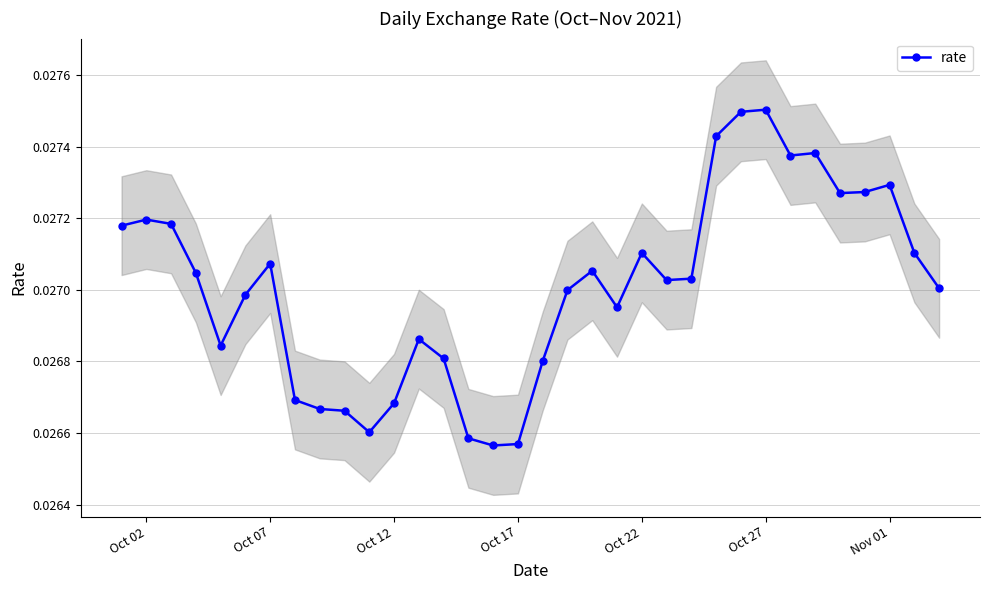

How many rate values are between 0 and 1?

34